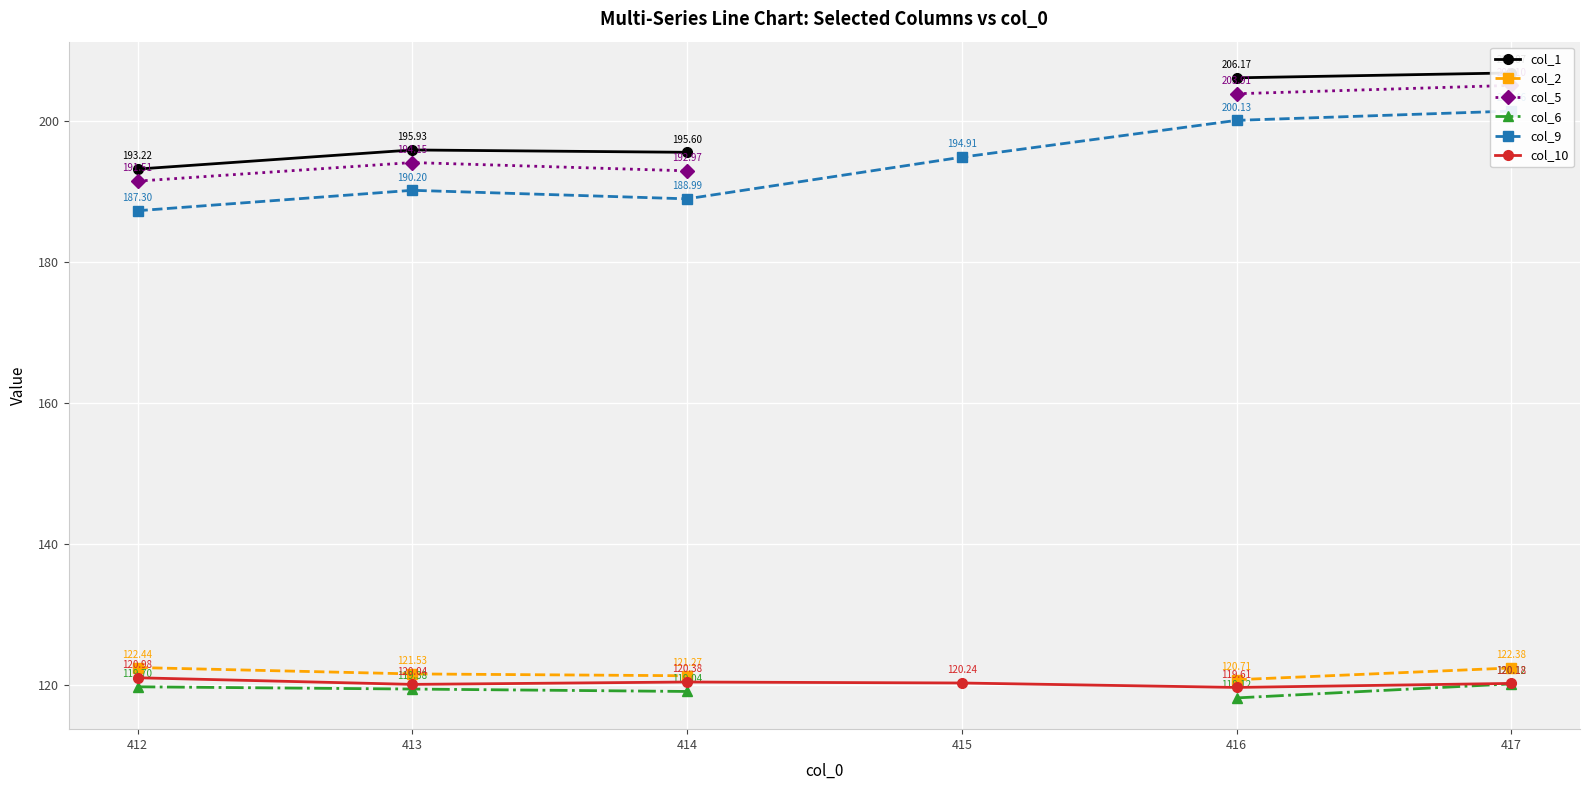

The col_6 series shows 47.4 at 417. True or false?

False